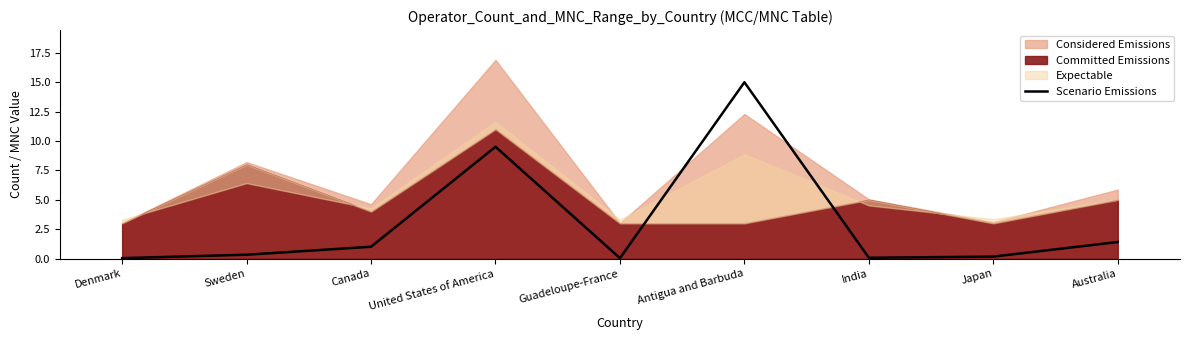

The value of Scenario Emissions at Canada is 1.0. True or false?

True